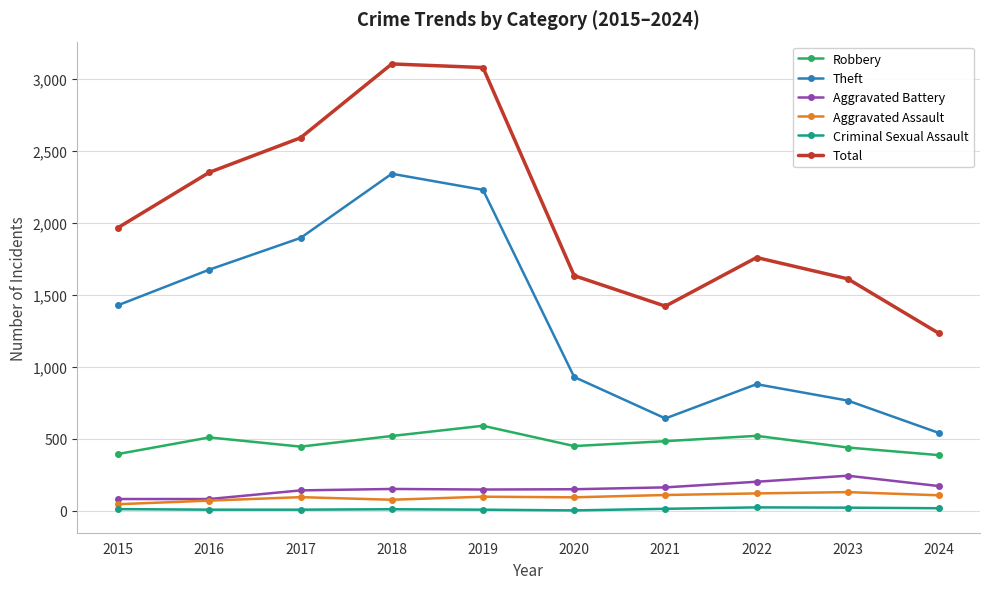

Rank the series by their maximum value, from lowest to highest.

Criminal Sexual Assault, Aggravated Assault, Aggravated Battery, Robbery, Theft, Total